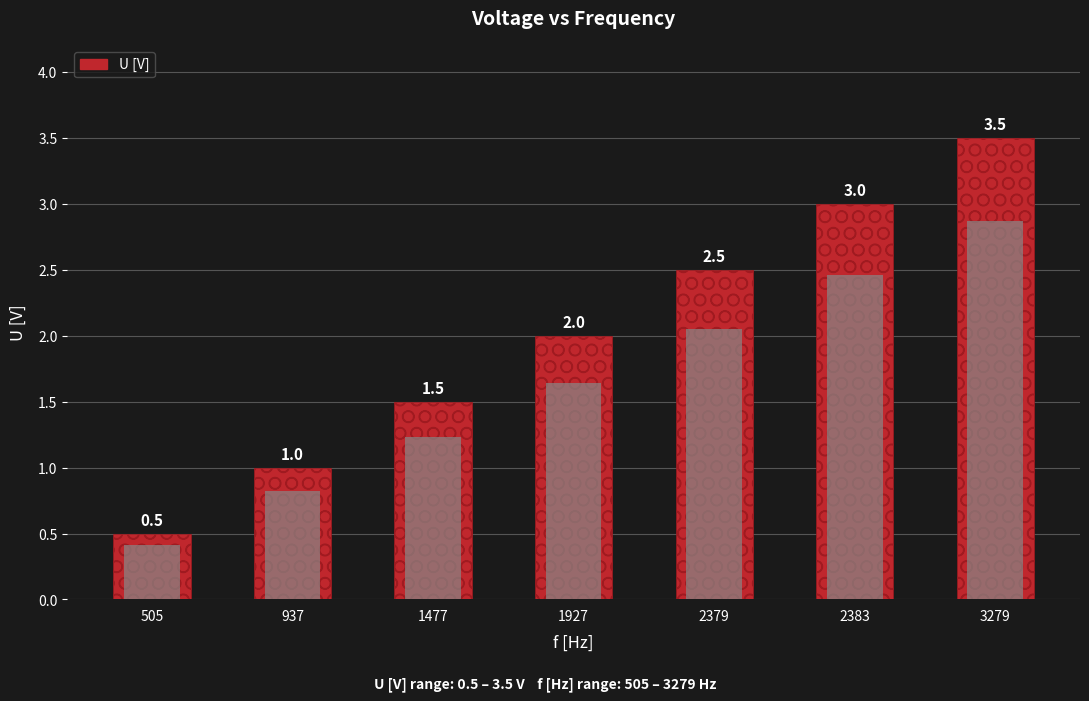

What is the ratio of the value at 1927 to the value at 2379?

0.8